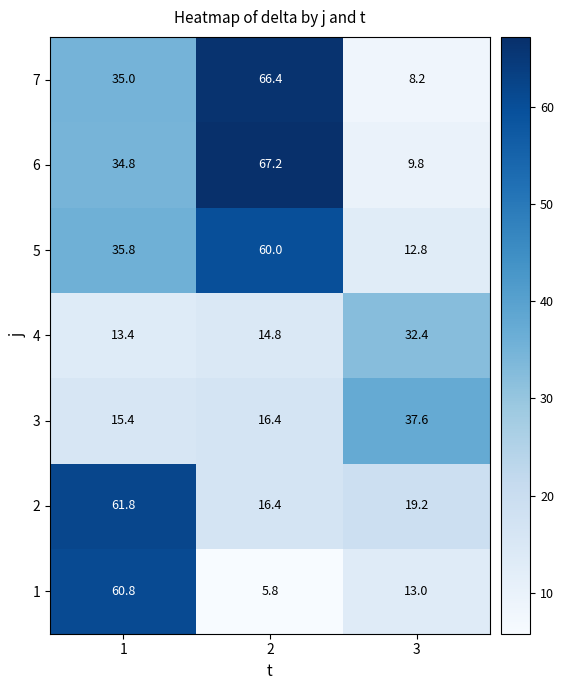

Reading left to right, list all the values displayed in this chart.

7: 35.0	66.4	8.2
6: 34.8	67.2	9.8
5: 35.8	60.0	12.8
4: 13.4	14.8	32.4
3: 15.4	16.4	37.6
2: 61.8	16.4	19.2
1: 60.8	5.8	13.0